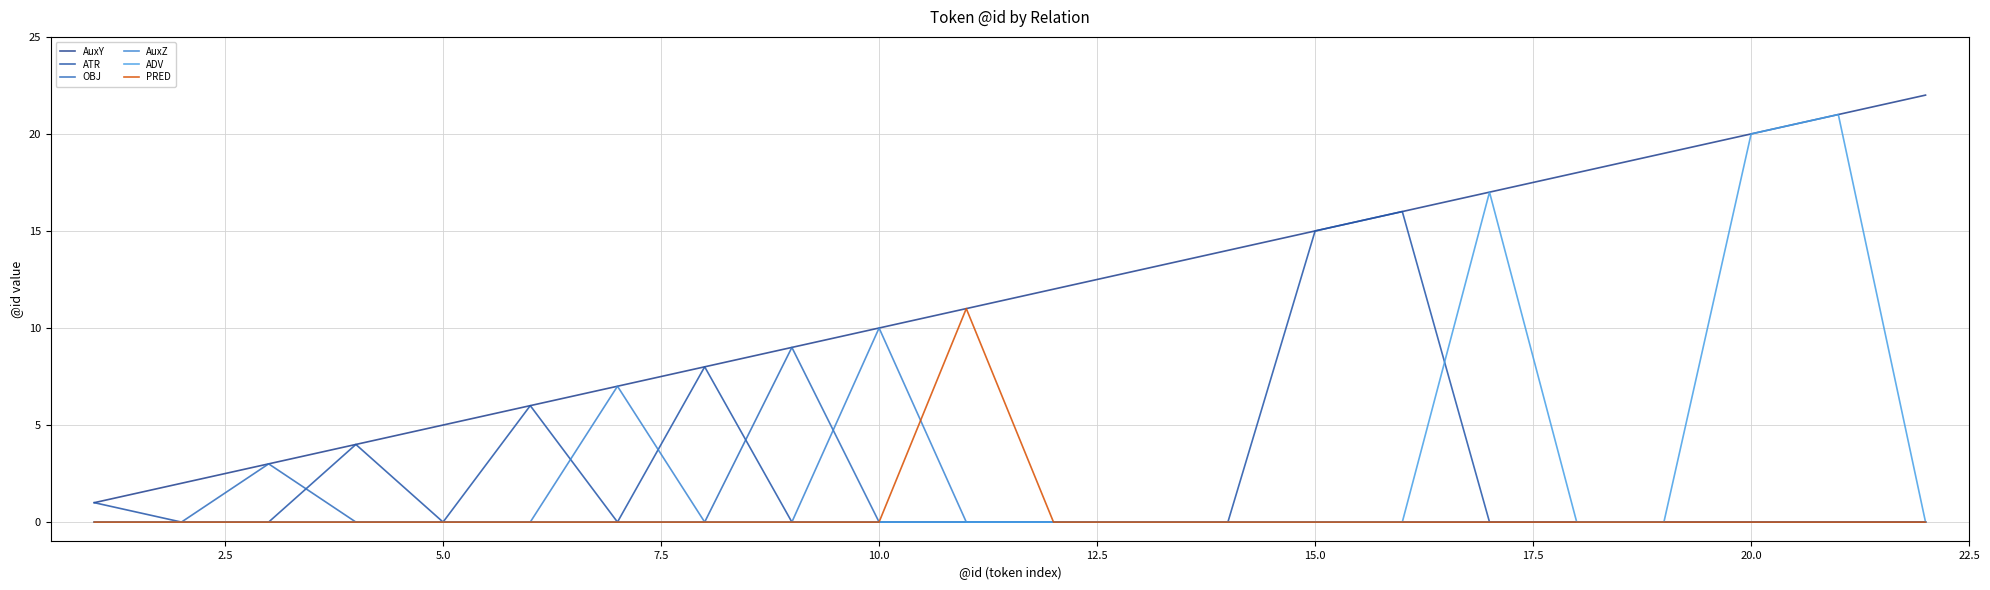

What is the difference between the maximum and minimum values in the AuxZ series?

10